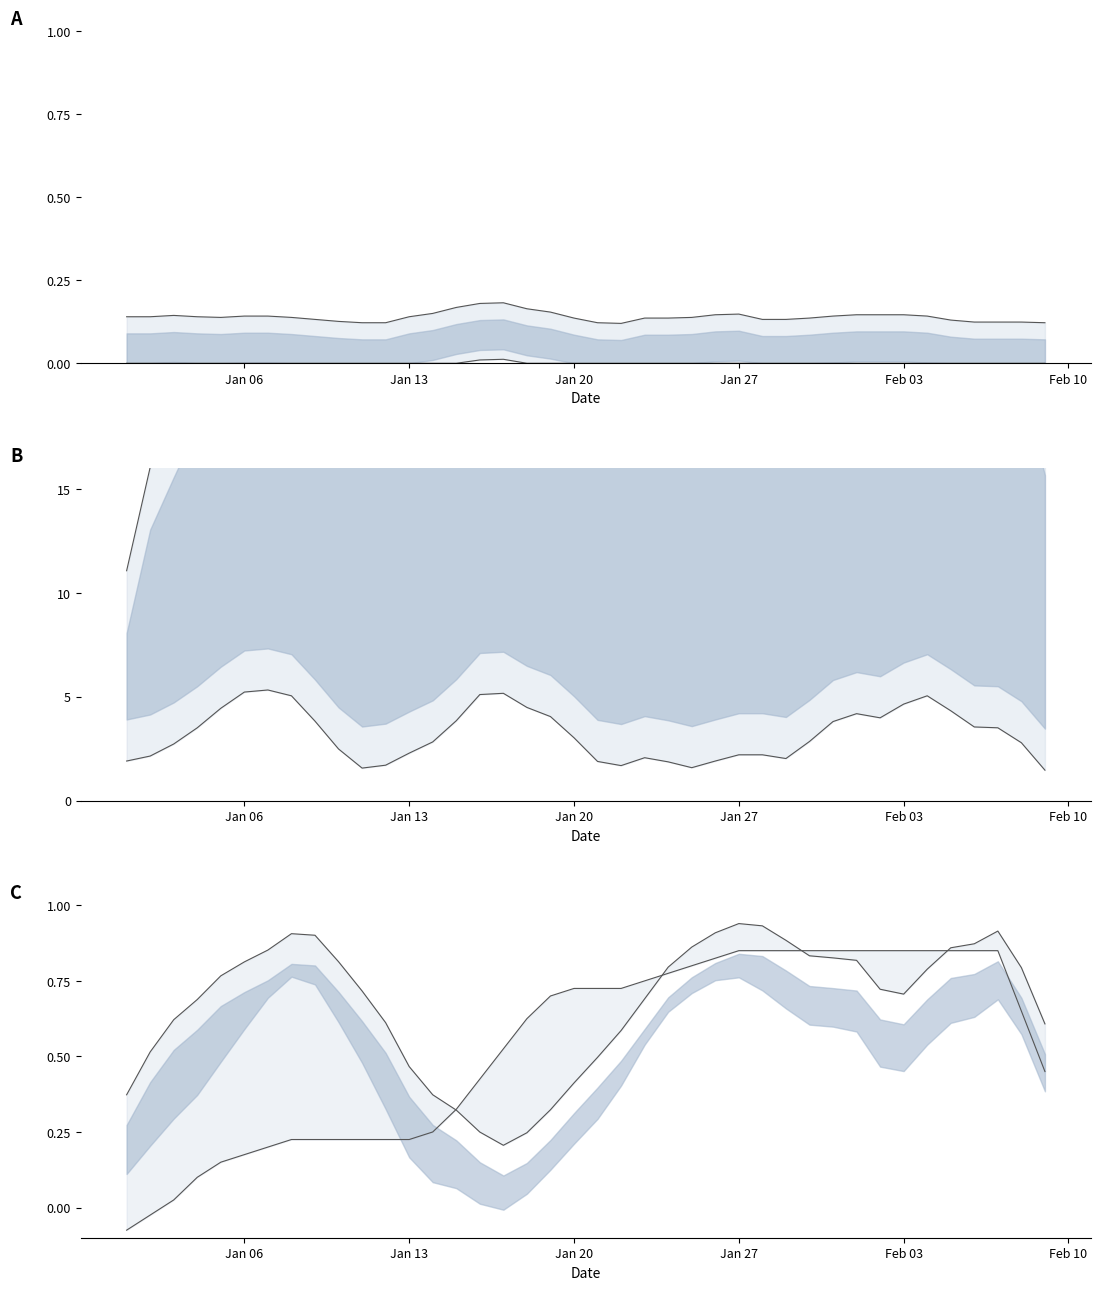

Does the chart display data point markers on the line(s)?

No